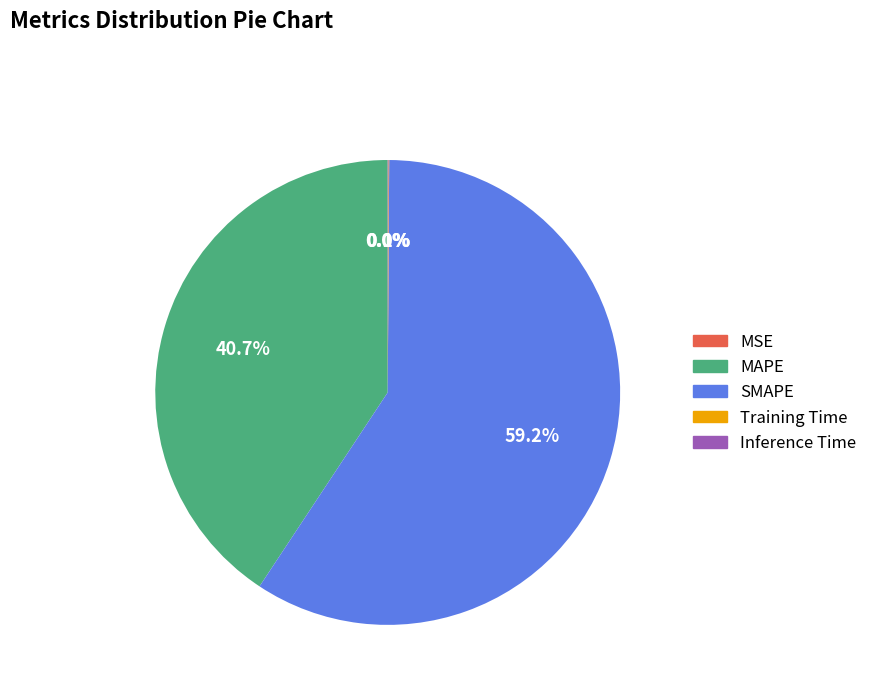

How much of the chart is everything except MAPE?

59.3%